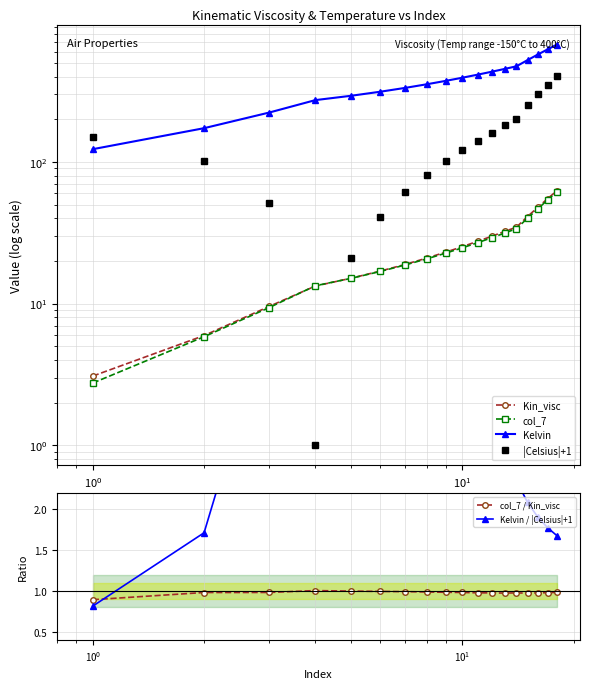

What is the minimum value for col_7 / Kin_visc?

0.9